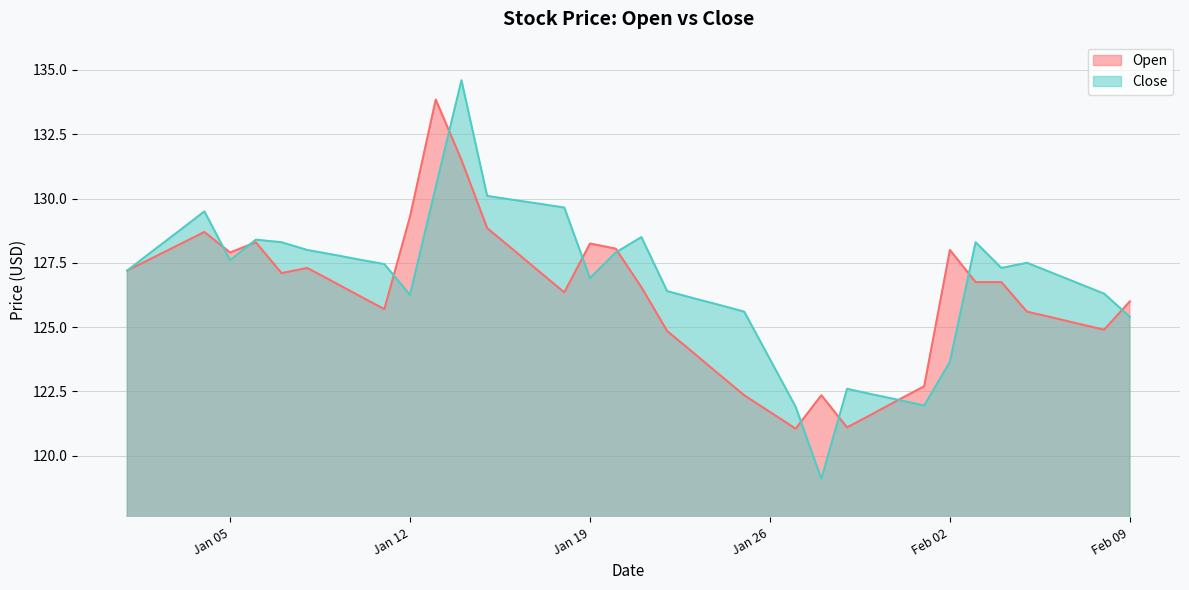

Which series has the largest range (max minus min)?

Close